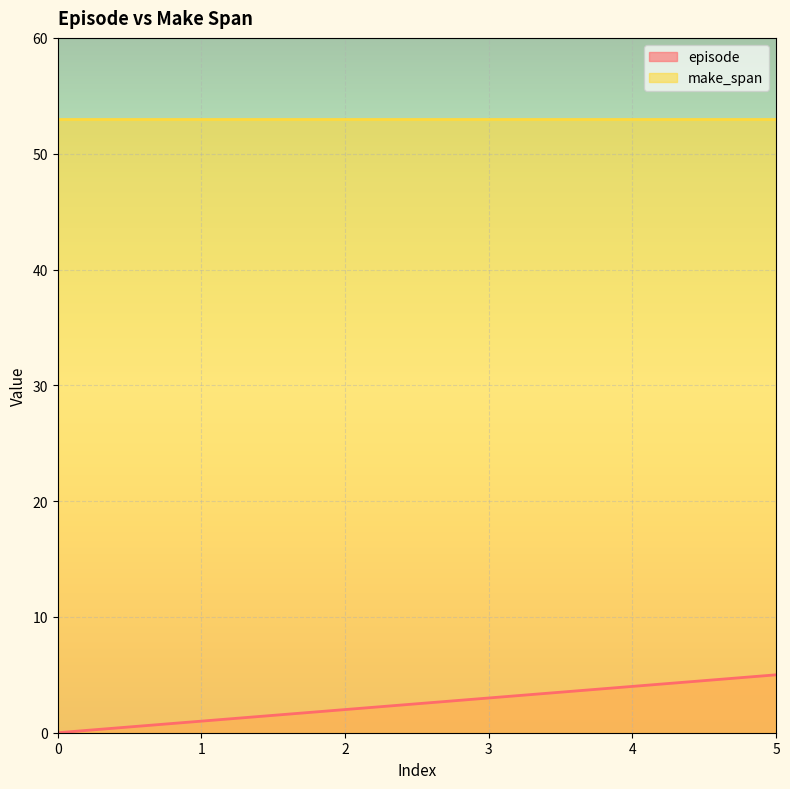

How many lines are shown in the chart?

2